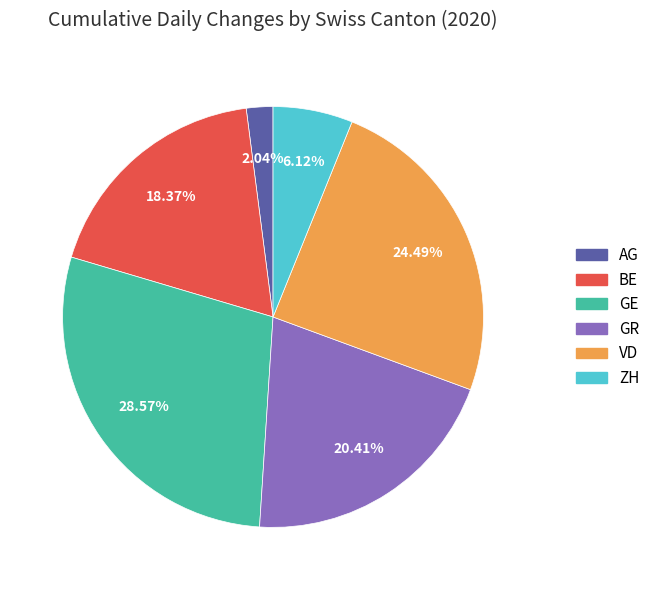

How many slices are in this pie chart?

6